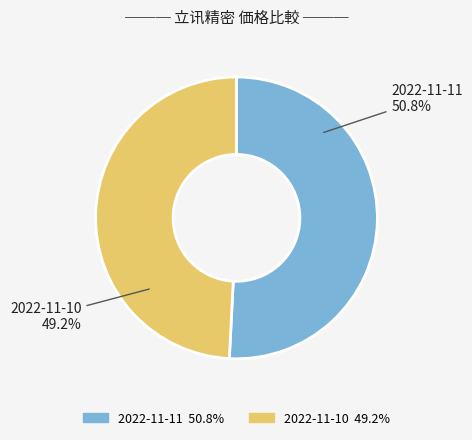

Does any single category account for the majority?

Yes